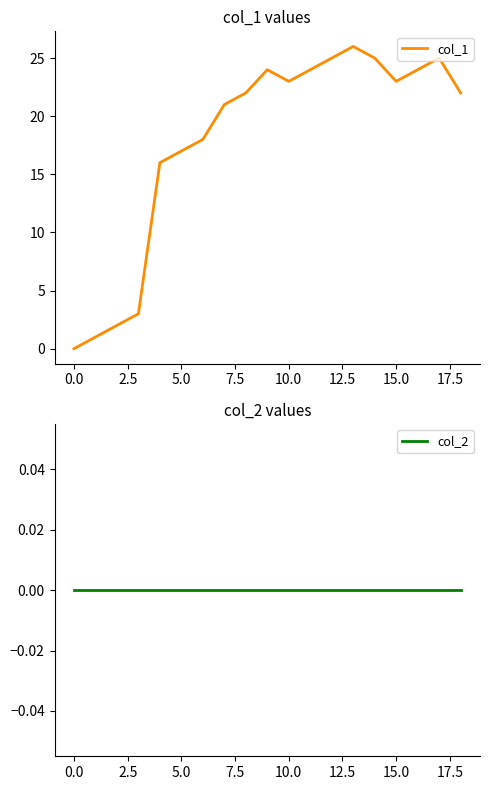

How many values in the col_1 series are below 22?

8